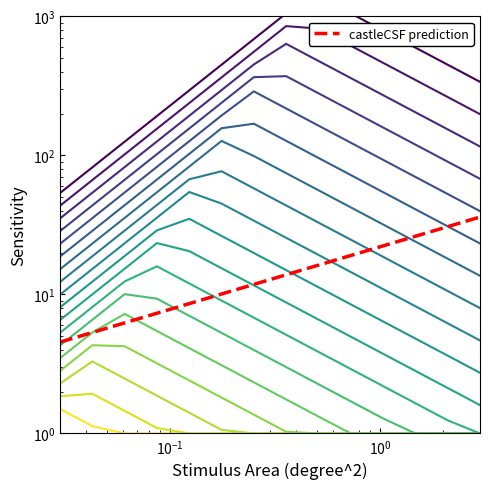

True or false: the data has more than 2 interior local peaks.

False